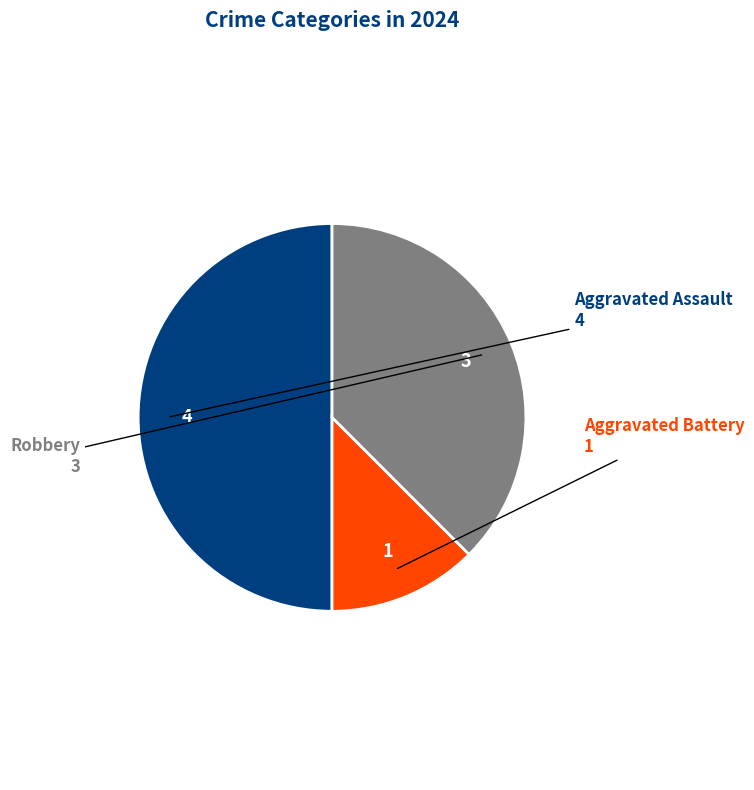

Does Robbery account for over 50% of the chart?

No